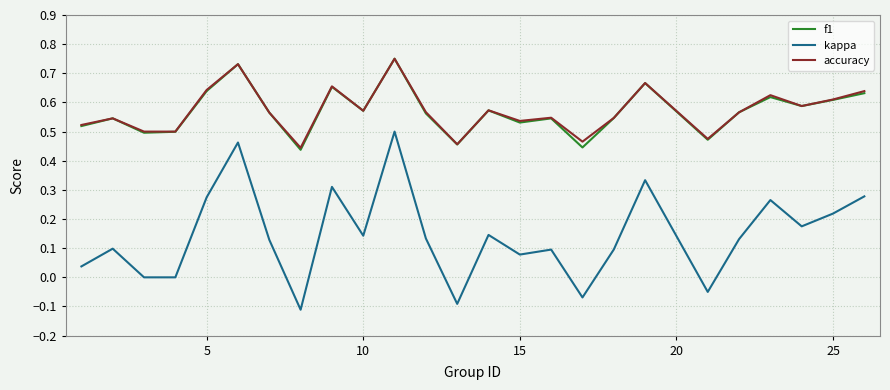

True or false: f1 and kappa intersect in this chart.

False